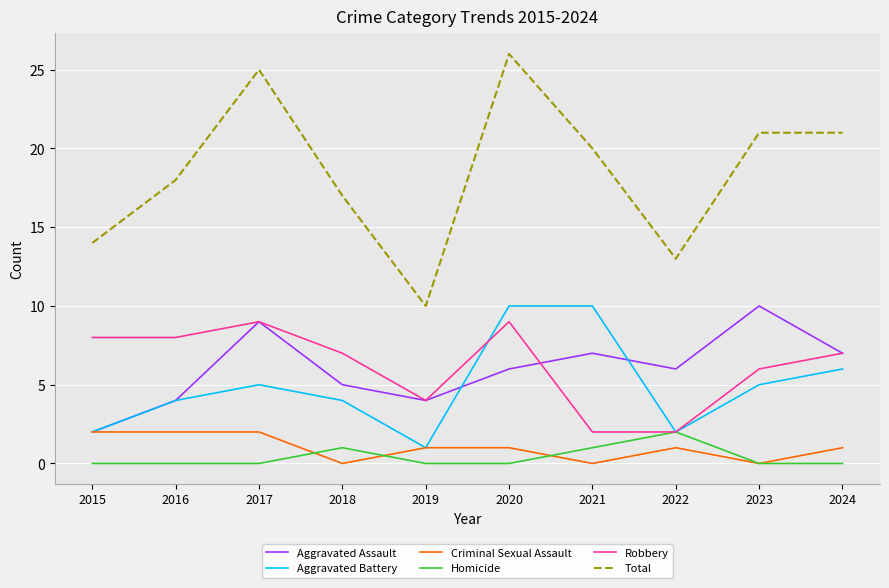

Which series has the largest total across all categories?

Total